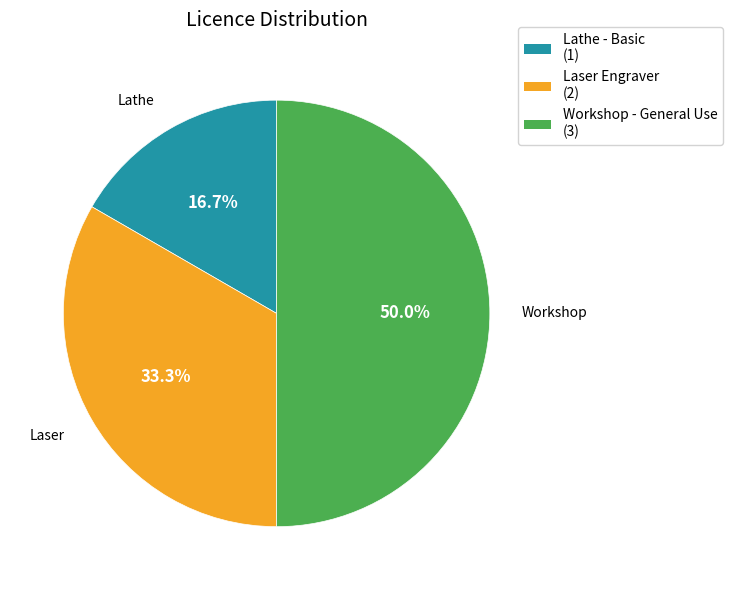

Does Laser Engraver represent more than half of the total?

No